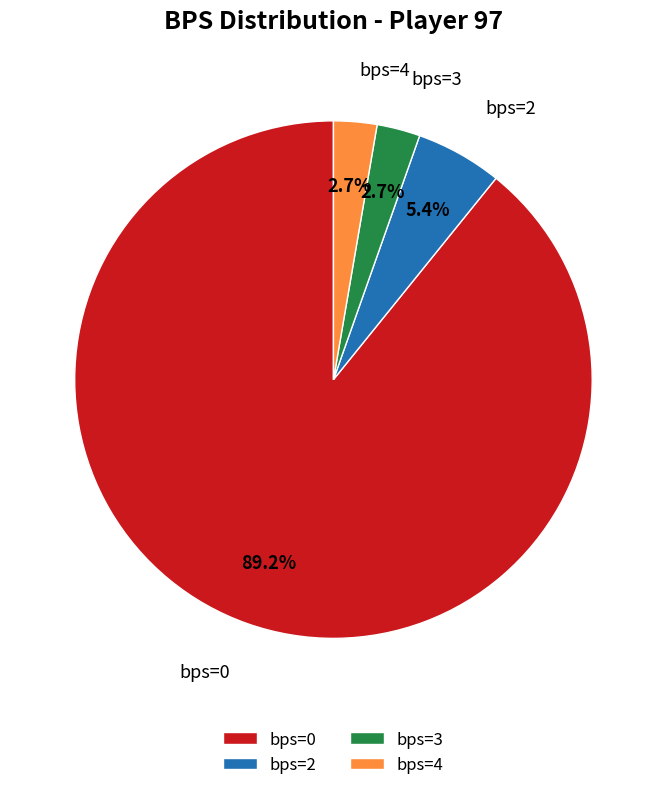

Does bps=0 account for over 50% of the chart?

Yes